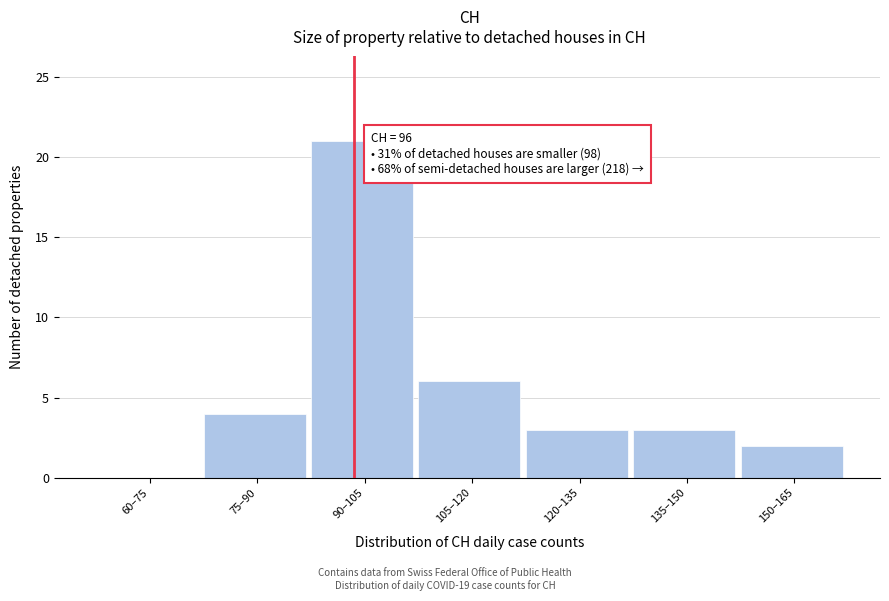

Reading left to right, transcribe all the data shown in this chart.

60–75=0	75–90=4	90–105=21	105–120=6	120–135=3	135–150=3	150–165=2